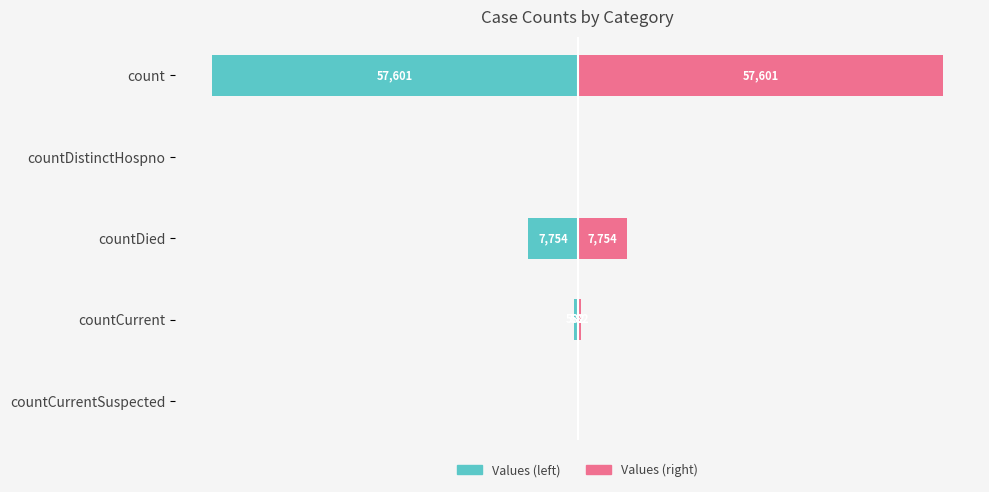

What is the difference between the maximum and second lowest values in the Values (right) series?

57601